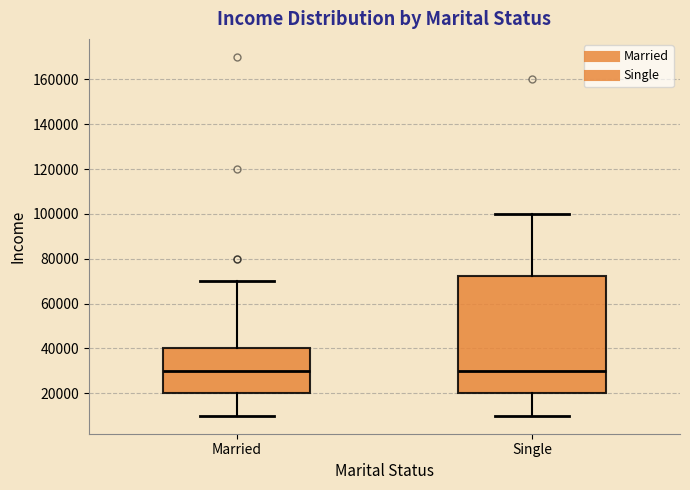

Where is the upper edge of the box for Married on the y-axis? The values are not printed on the chart, so give them approximately, as read against the axis.

40000